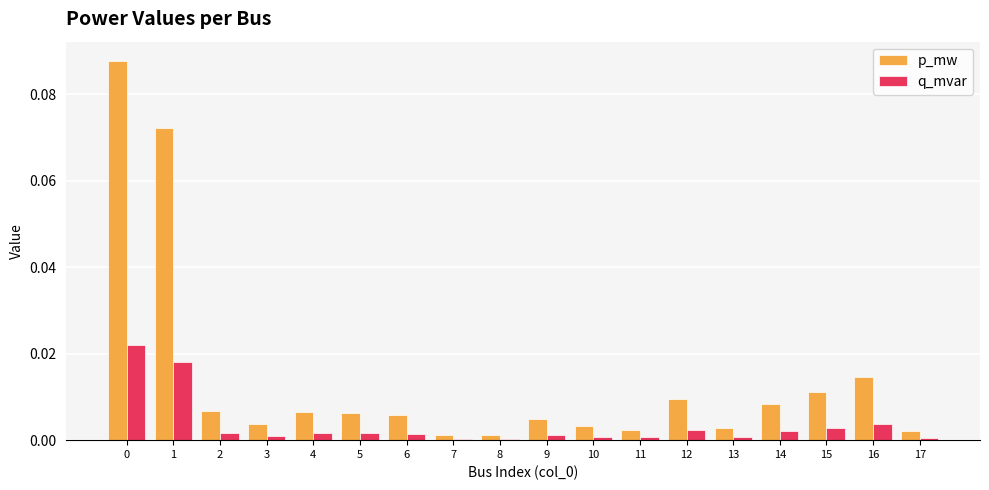

Rank the series by their average value, from lowest to highest.

q_mvar, p_mw